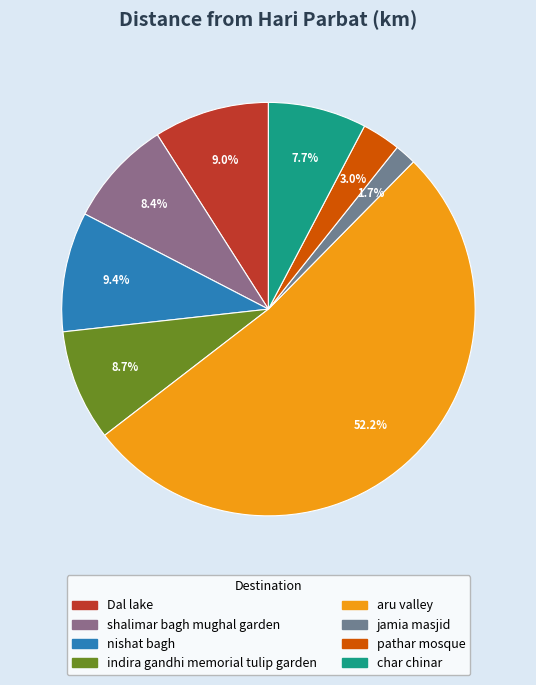

To the nearest percent, what is the combined percentage of indira gandhi memorial tulip garden and aru valley?

61%